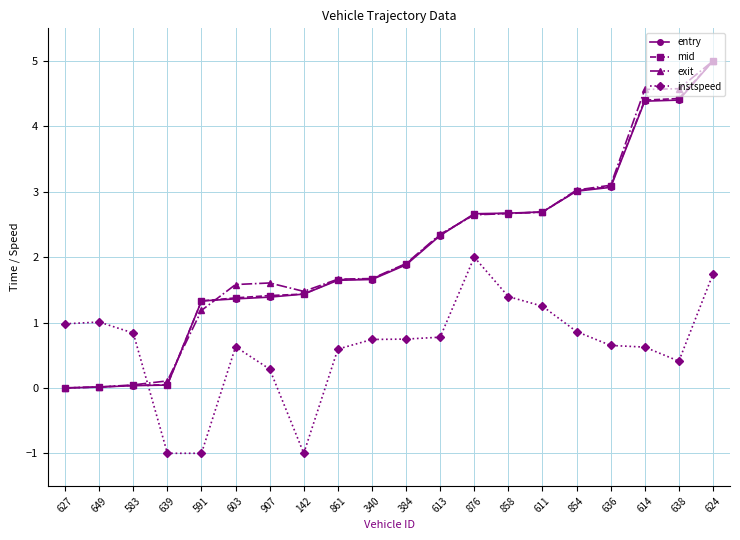

At how many categories does at least one series exceed 2?

9